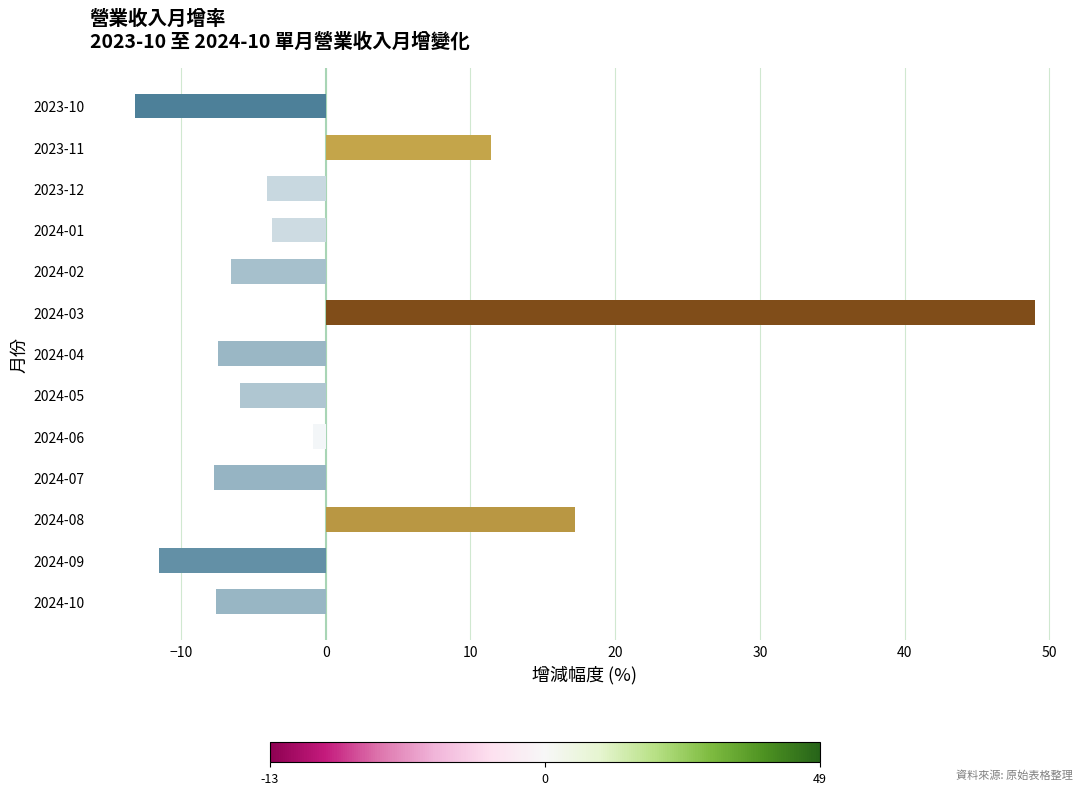

How many data points are less than -5?

7